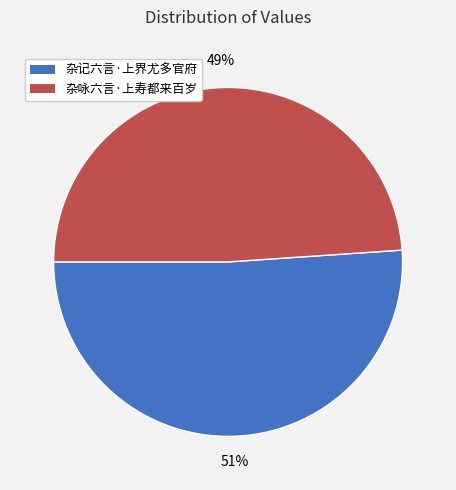

Is it true that 杂记六言·上界尤多官府 is 51% of the pie?

True